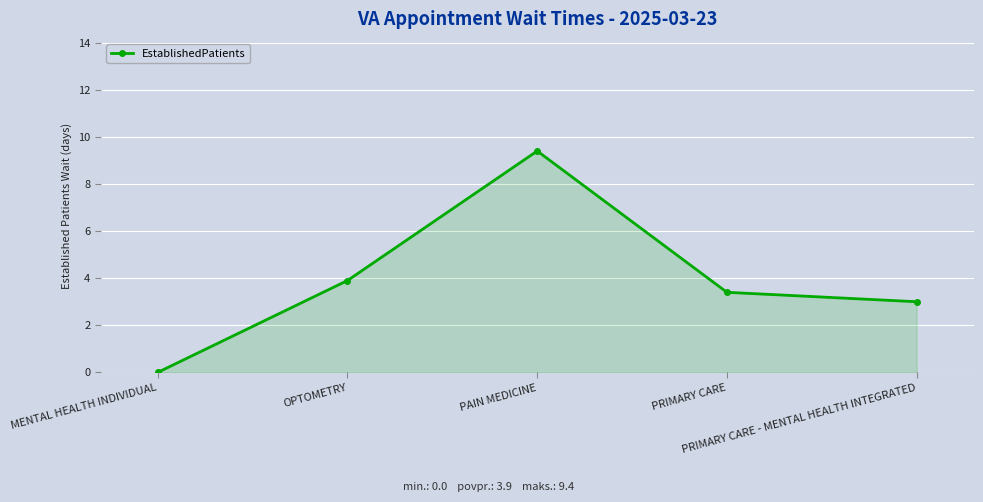

Which label corresponds to the smallest value in the chart?

MENTAL HEALTH INDIVIDUAL